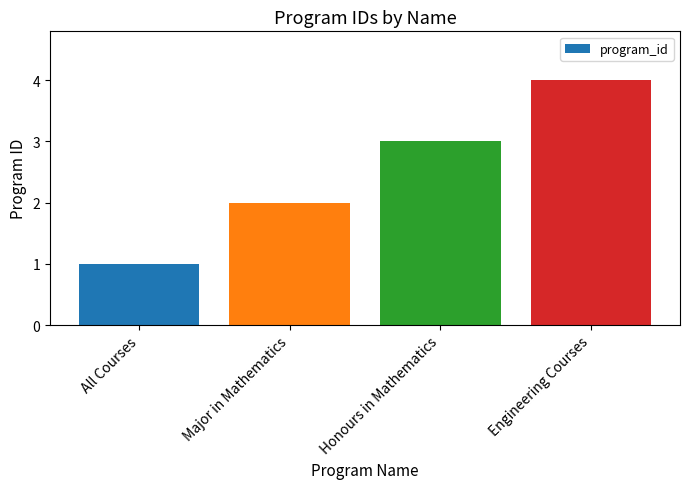

Reading left to right, extract all data points from this chart.

All Courses=1	Major in Mathematics=2	Honours in Mathematics=3	Engineering Courses=4